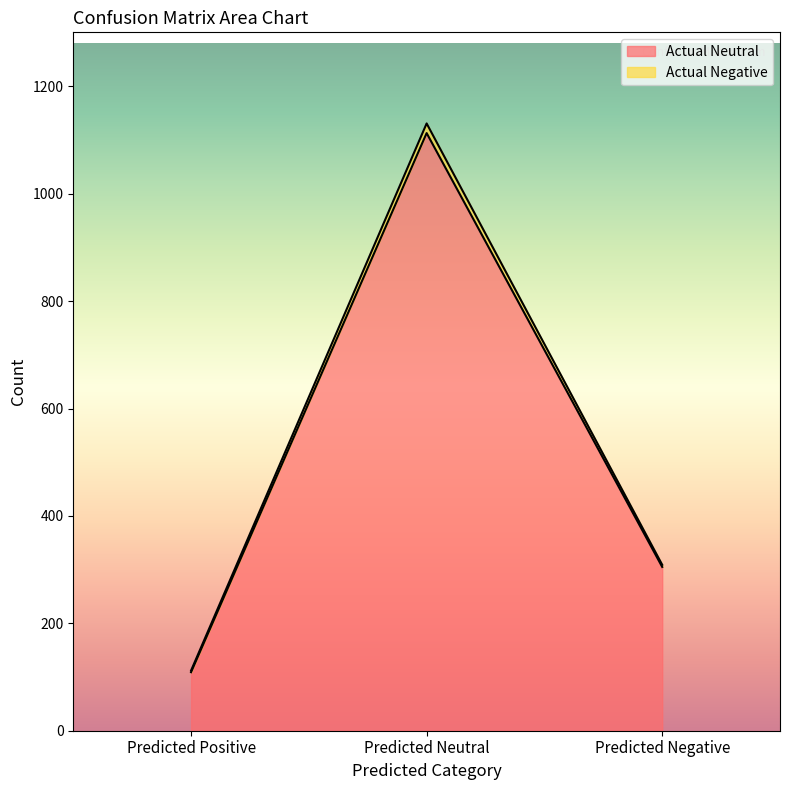

Reading left to right, list all the values displayed in this chart.

Actual Neutral: 109	1113	305
Actual Negative: 112	1131	309